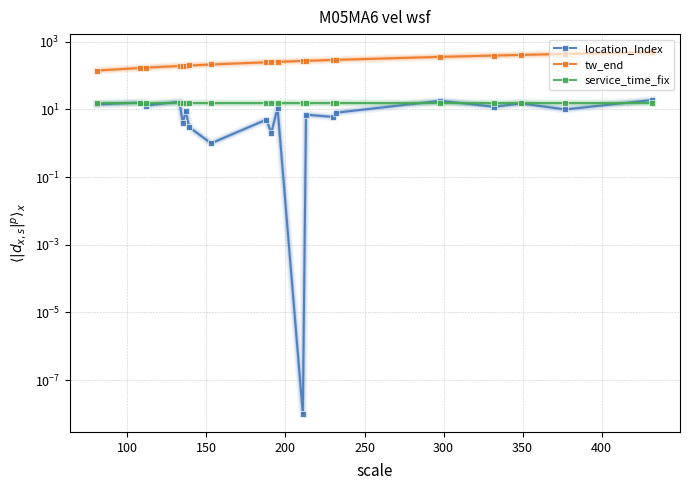

What are all the series names shown in the legend?

location_Index, tw_end, service_time_fix